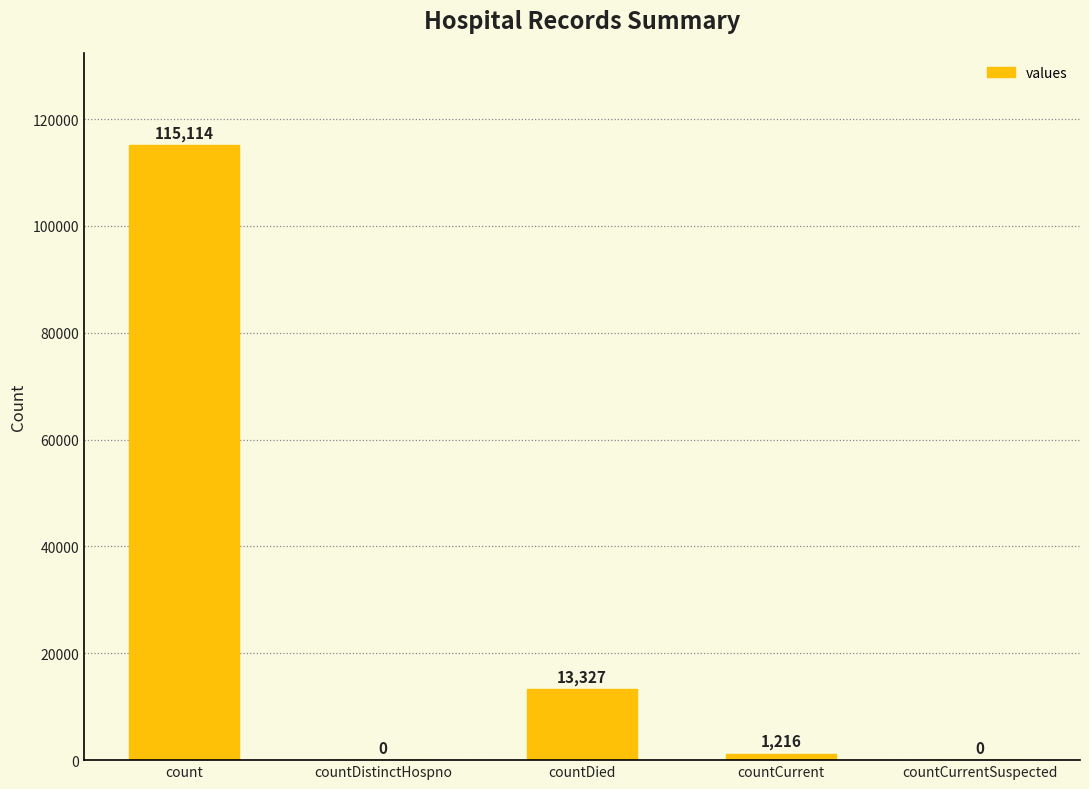

The value at count is 115114. True or false?

True